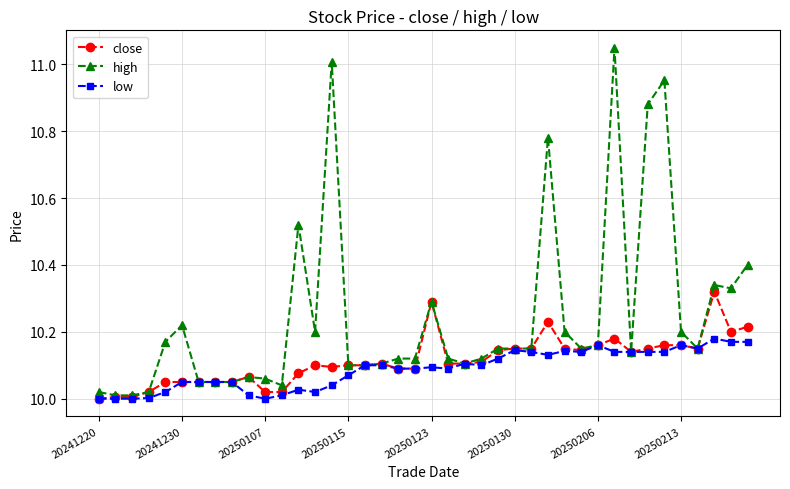

What is the difference between the maximum and minimum values in the close series?

0.3